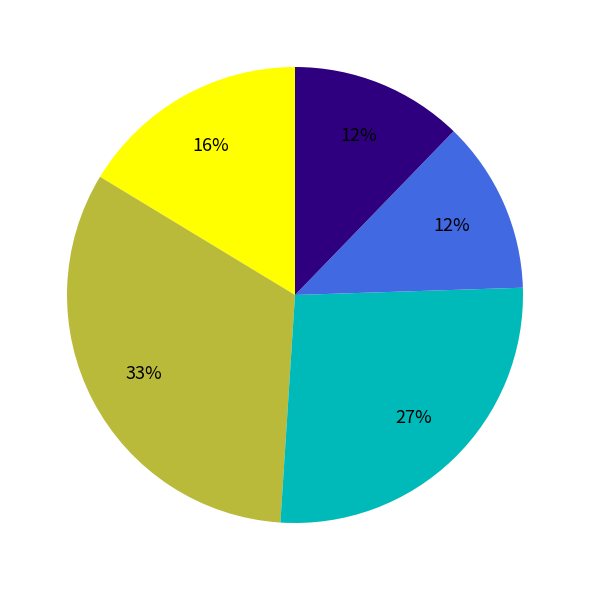

Does any single category account for the majority?

No